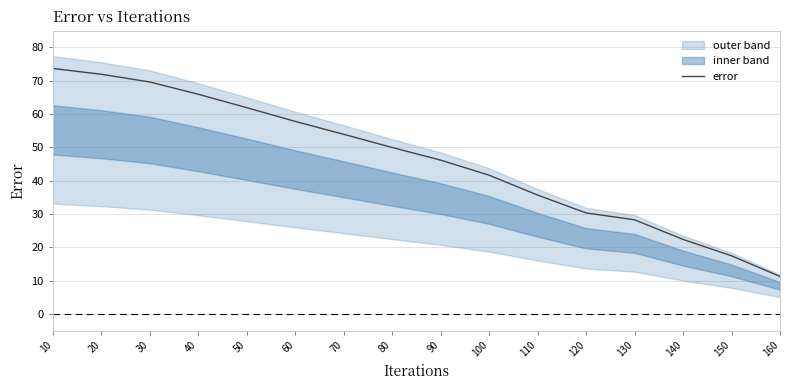

What is the difference between the maximum and minimum values?

62.4